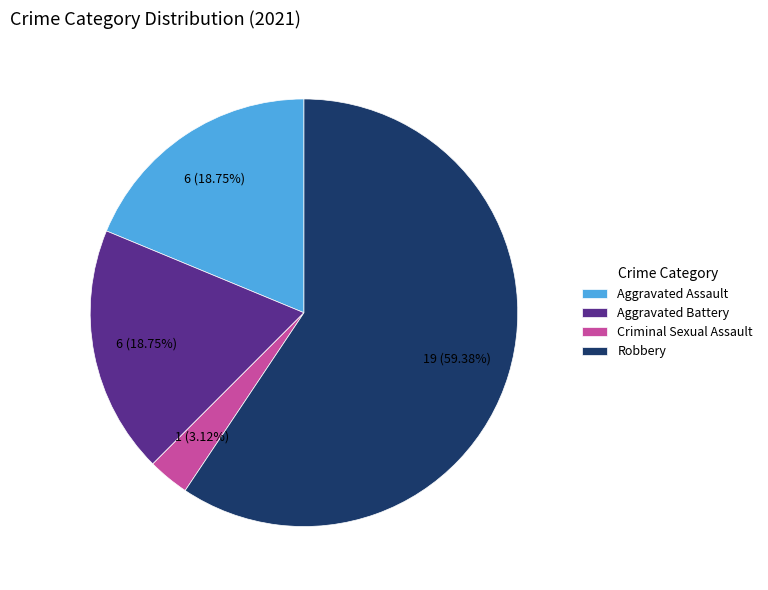

Is it true that Robbery is 59% of the pie?

True